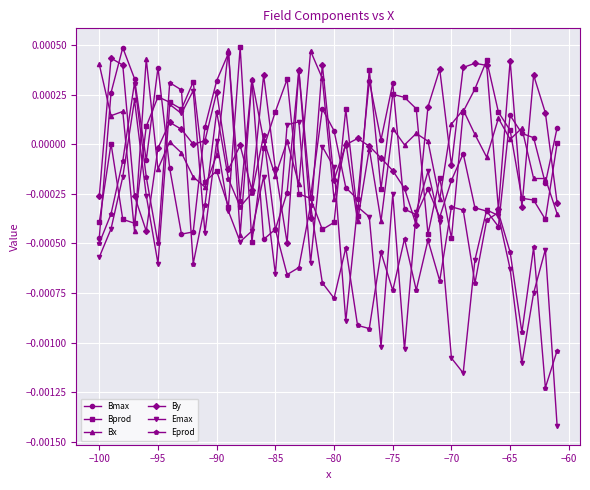

Which series ends up on top after the final intersection of Eprod and Bx?

Bx